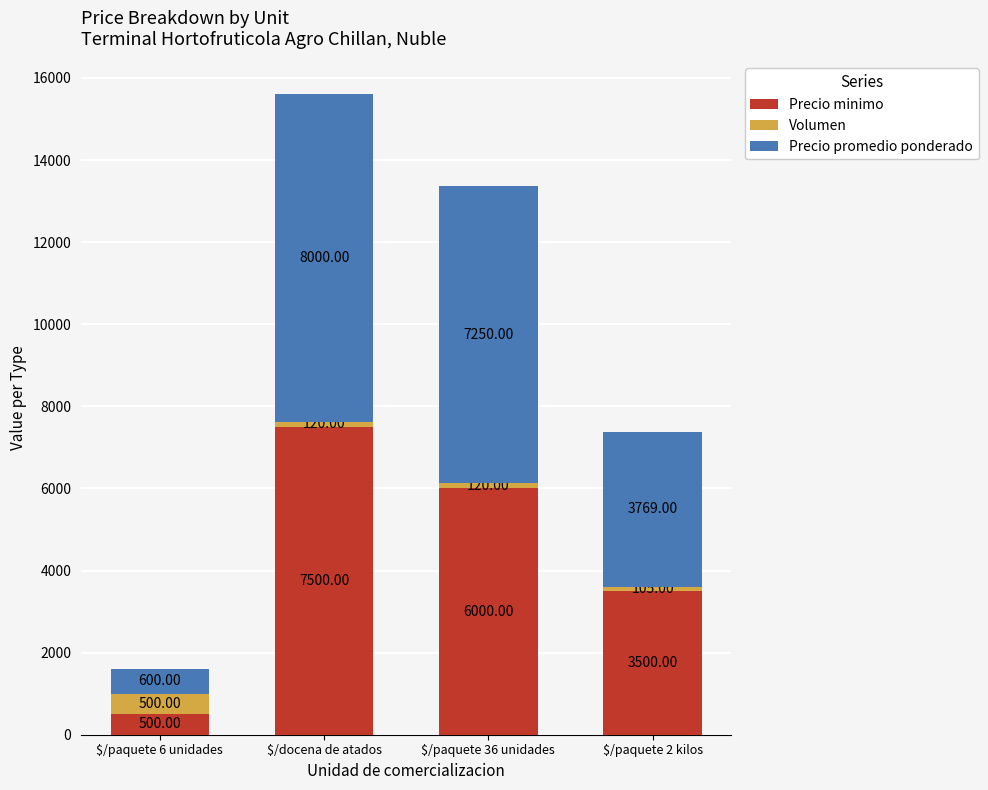

What is the total value across all series at $/paquete 6 unidades?

1600